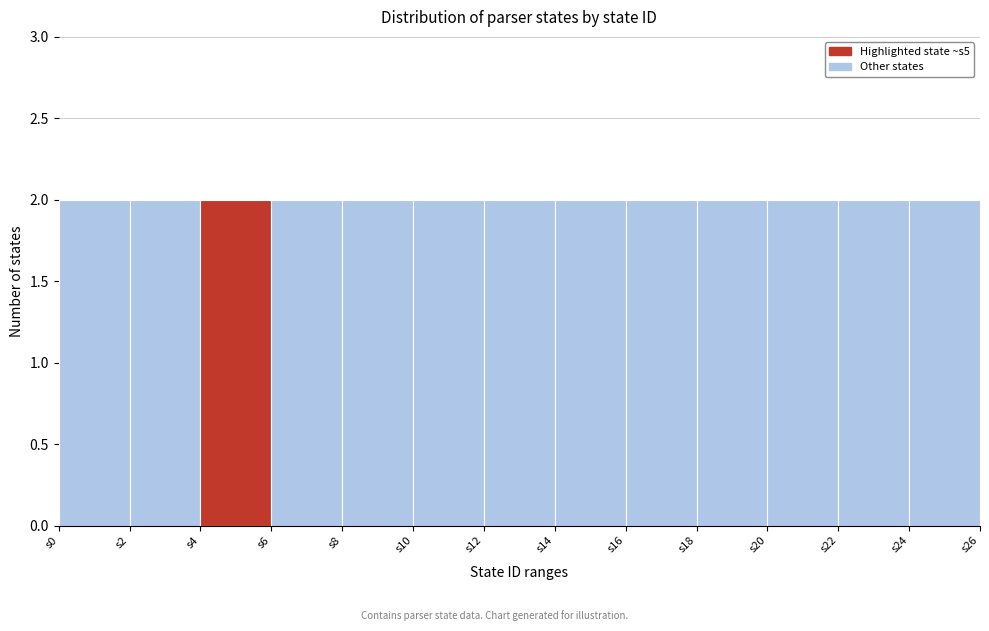

Reading left to right, list every bar in this chart as the range it spans on the x-axis followed by its height. The values are not printed on the chart, so give them approximately, as read against the axis.

0 to 2: 2
2 to 4: 2
4 to 6: 2
6 to 8: 2
8 to 10: 2
10 to 12: 2
12 to 14: 2
14 to 16: 2
16 to 18: 2
18 to 20: 2
20 to 22: 2
22 to 24: 2
24 to 26: 2